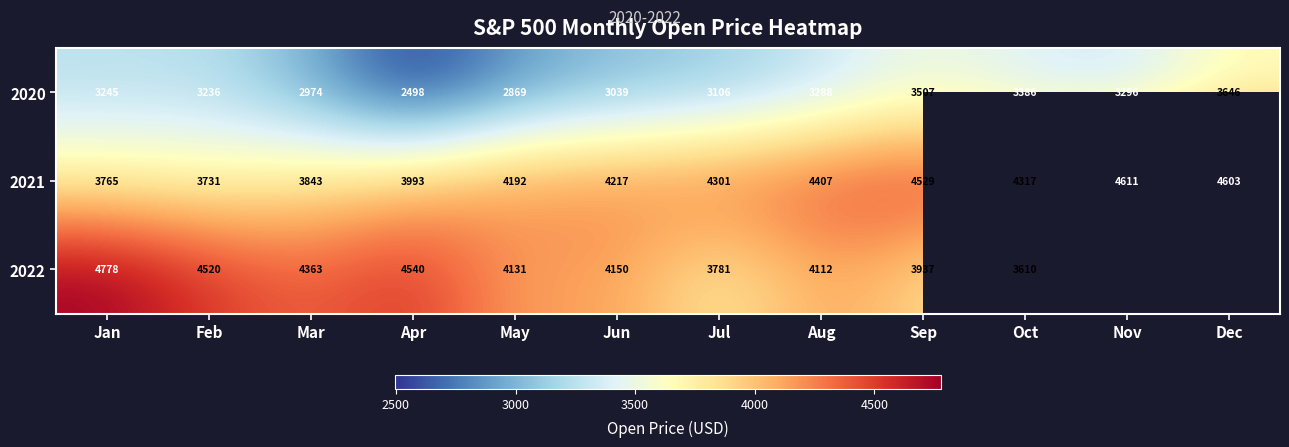

The 2020 series shows 4337.3 at May. True or false?

False